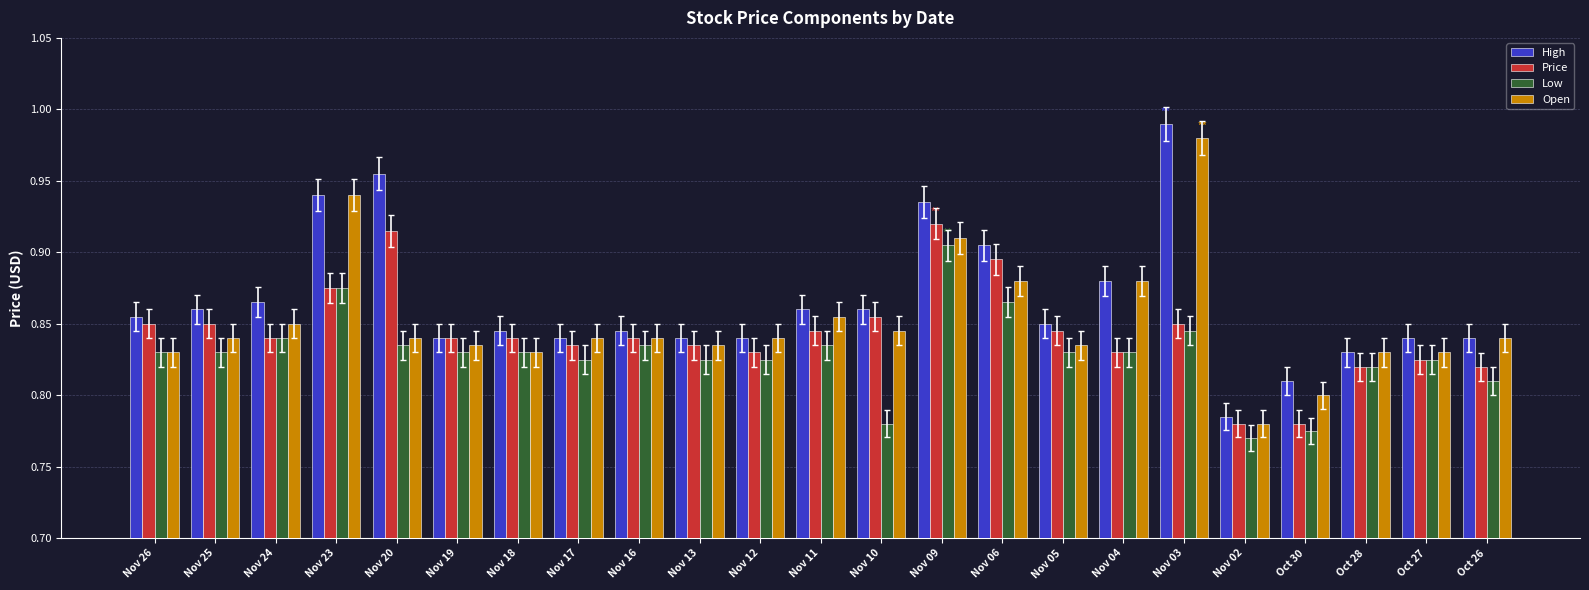

At which label is Open closest to 0?

Nov 02